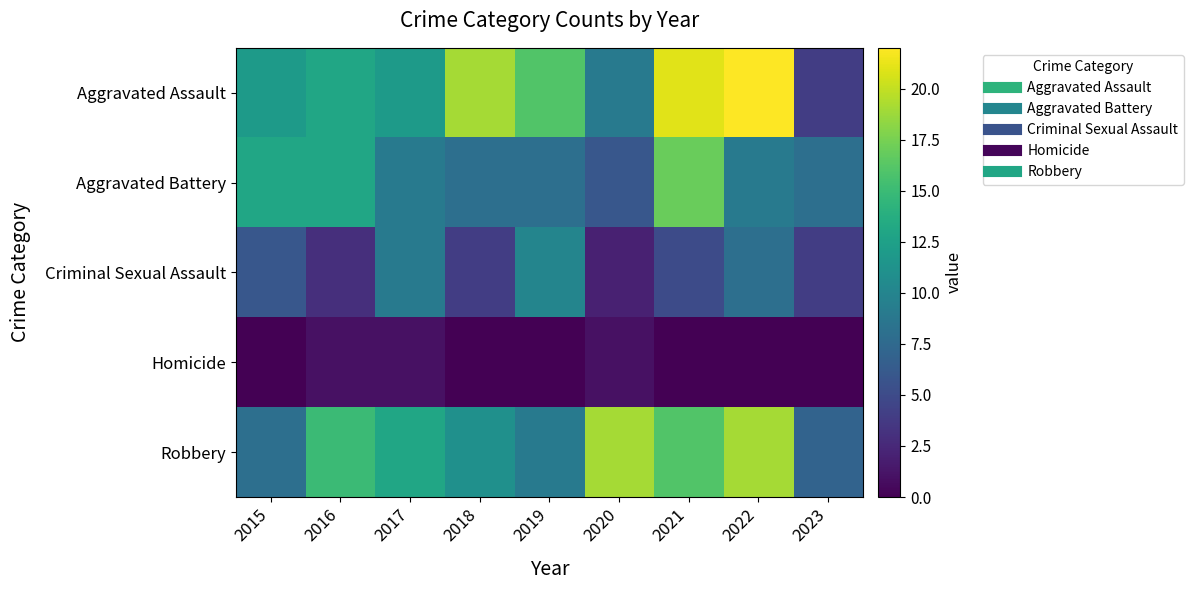

At which category is the sum across all series the highest?

2021